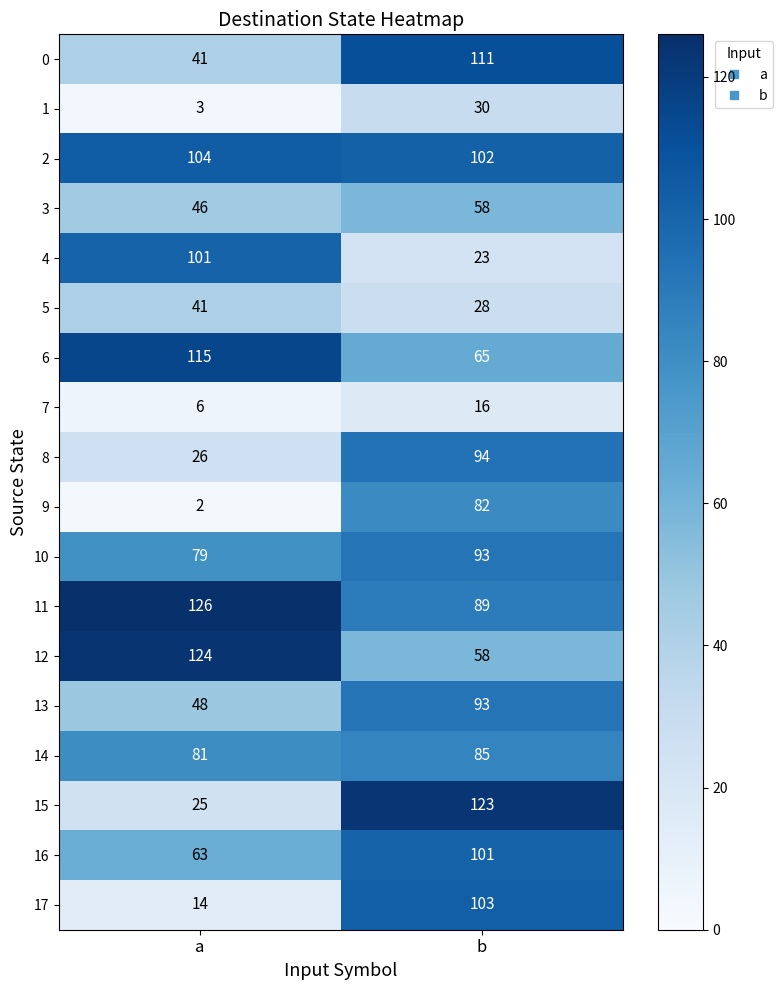

The 6 series shows 155 at a. True or false?

False